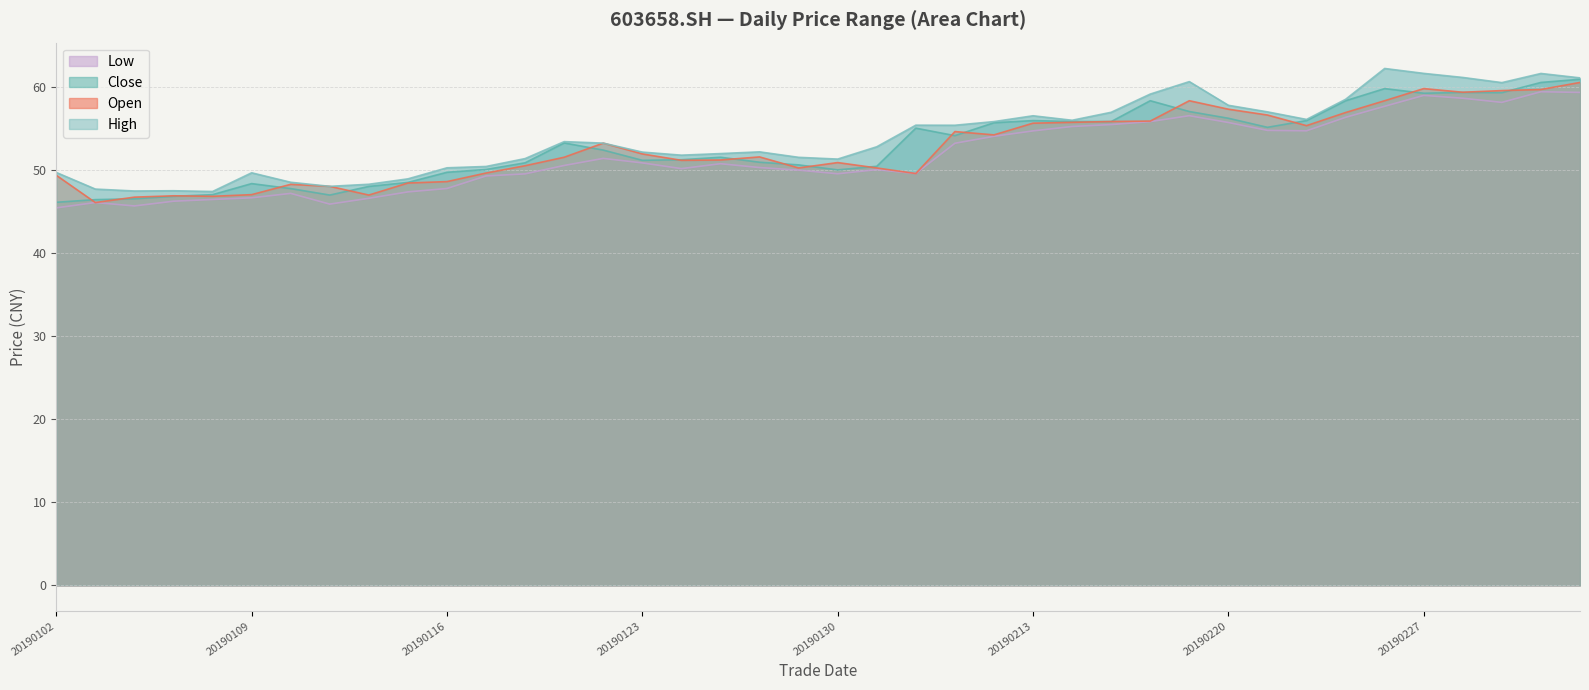

True or false: open and high cross at least once.

False